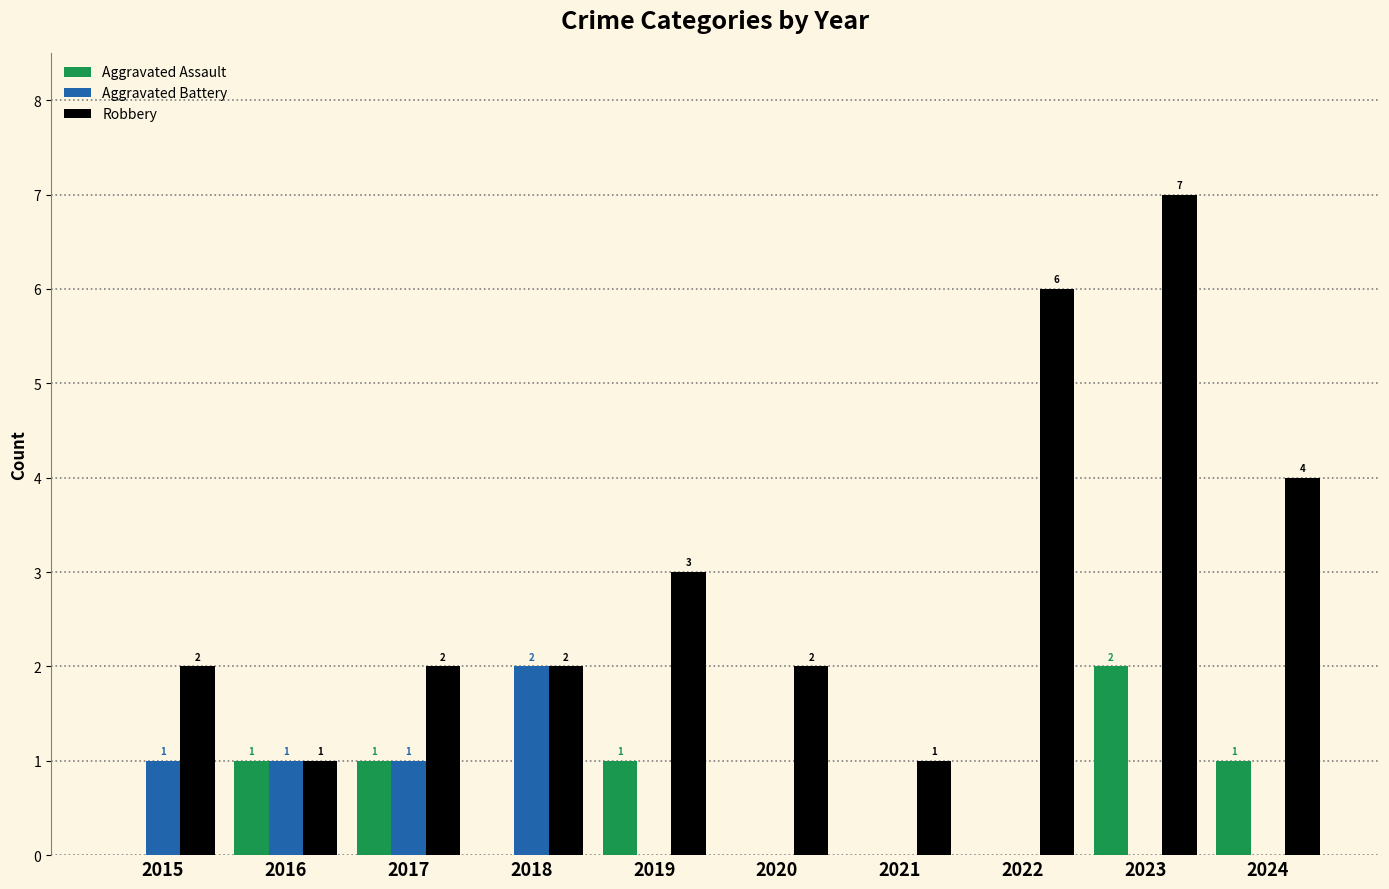

Which series has the largest total across all categories?

Robbery